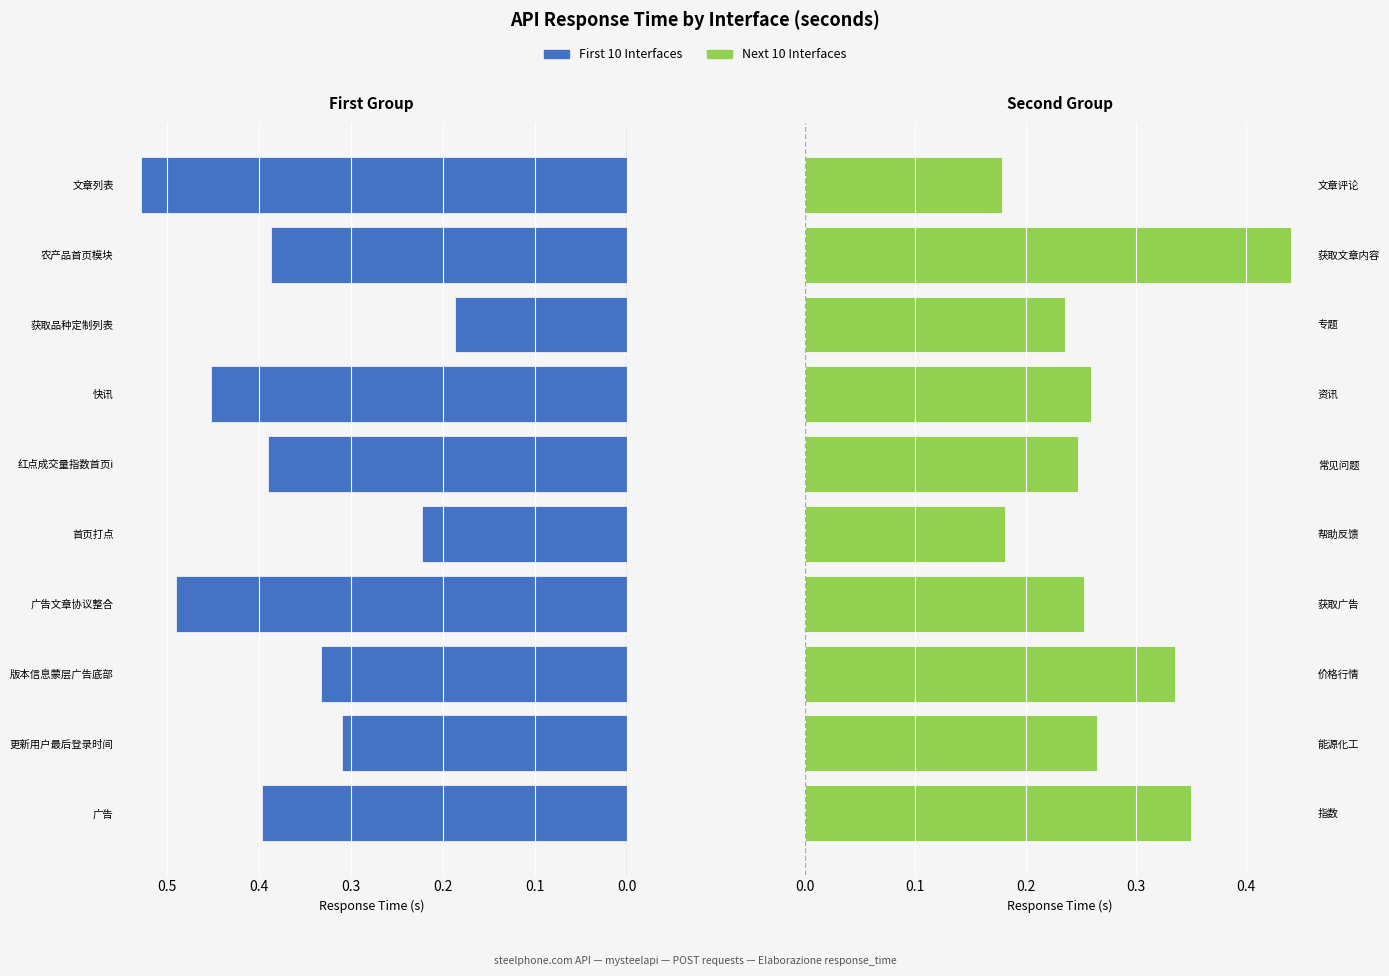

Rank the series by their average value, from lowest to highest.

Groups 11-20, Groups 1-10